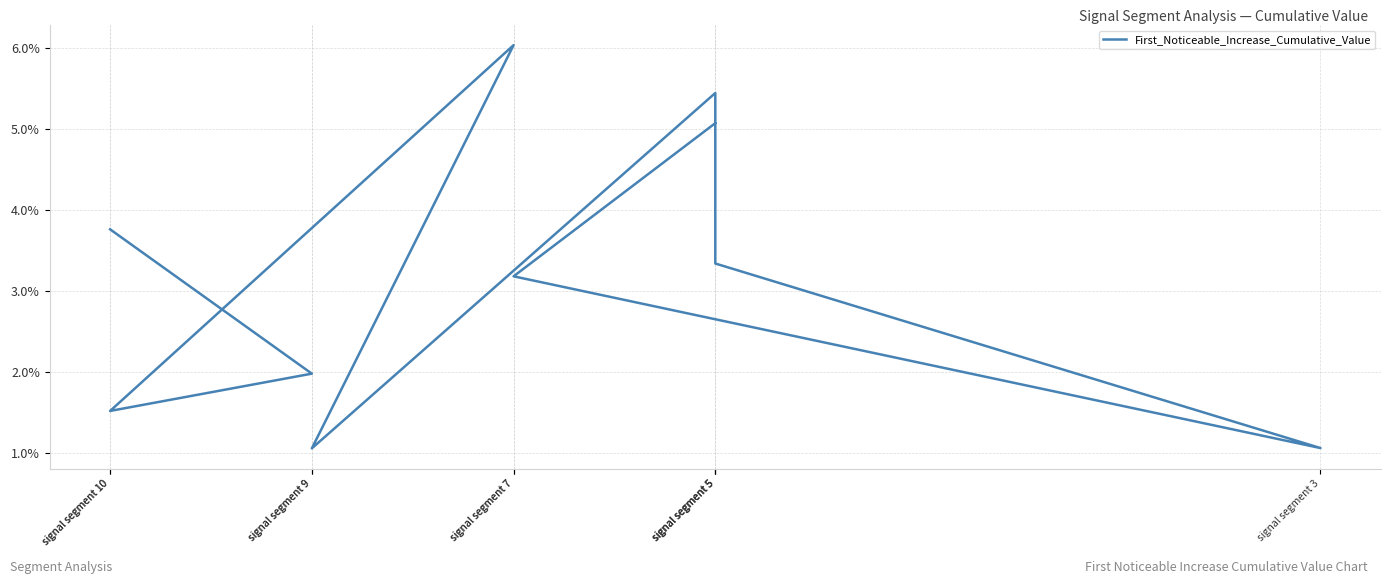

Which label corresponds to the smallest value in the chart?

signal segment 9